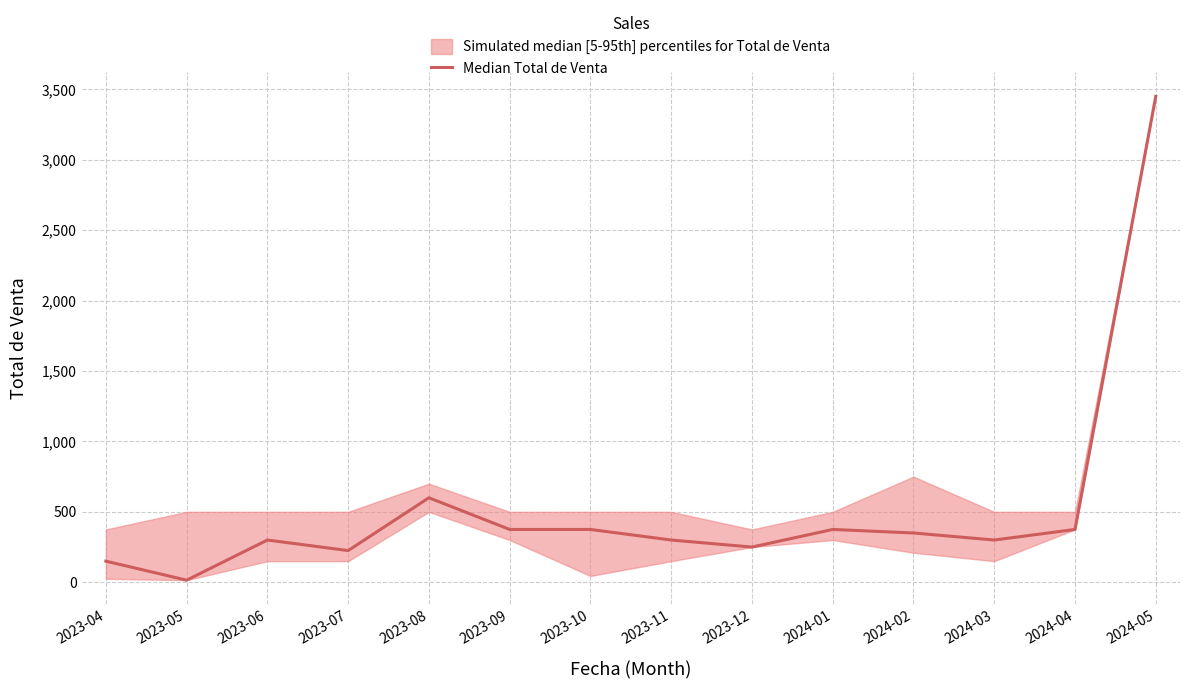

Reading left to right, list all the values displayed in this chart.

150	15	300	225	600	375	375	300	250	375	350	300	375	3450